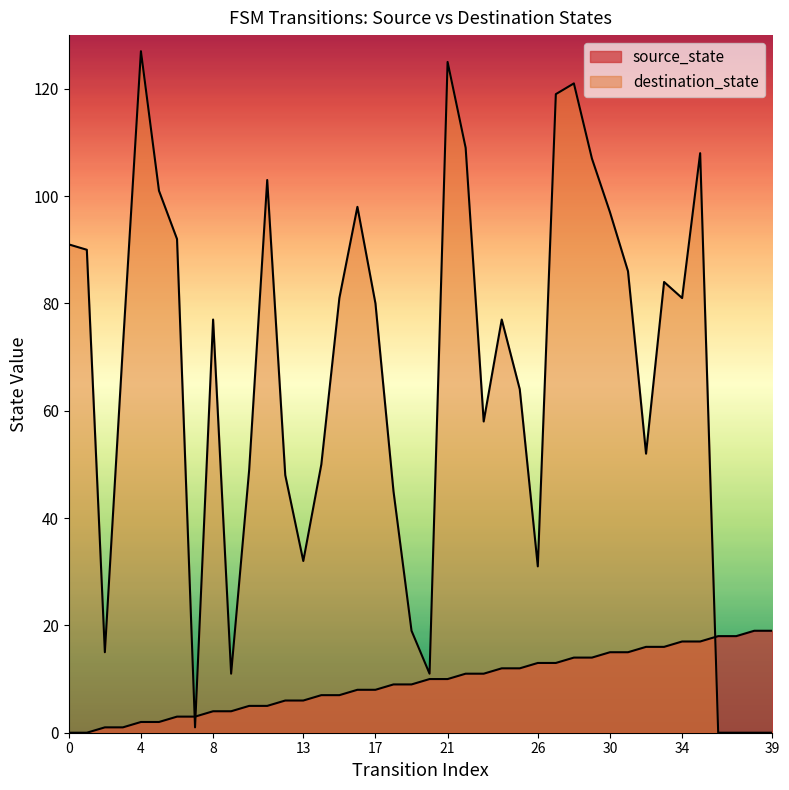

The source_state series shows 1 at 2. True or false?

True